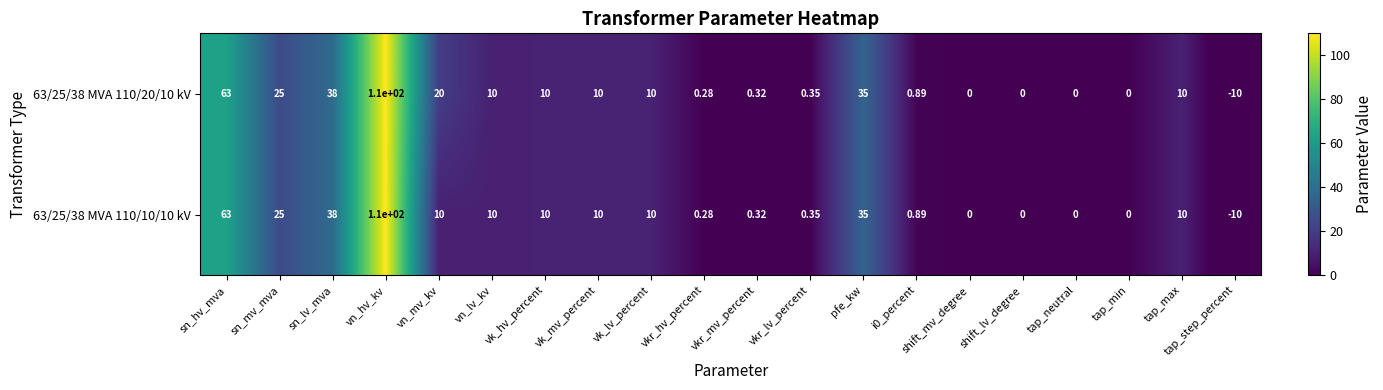

Where does the 63/25/38 MVA 110/20/10 kV series first go above 10?

sn_hv_mva